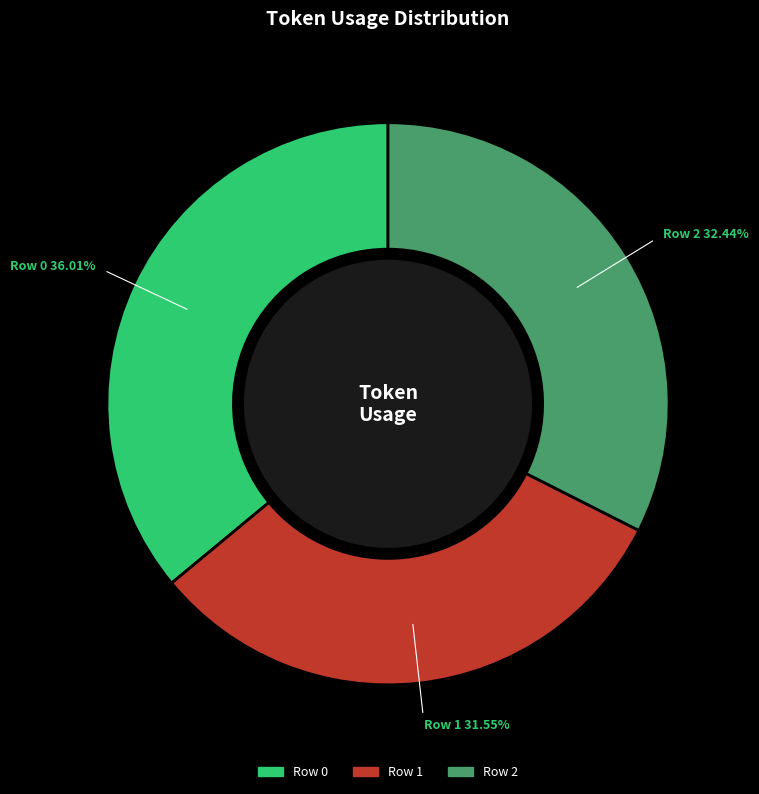

Rank the categories by value from highest to lowest.

Row 0, Row 2, Row 1